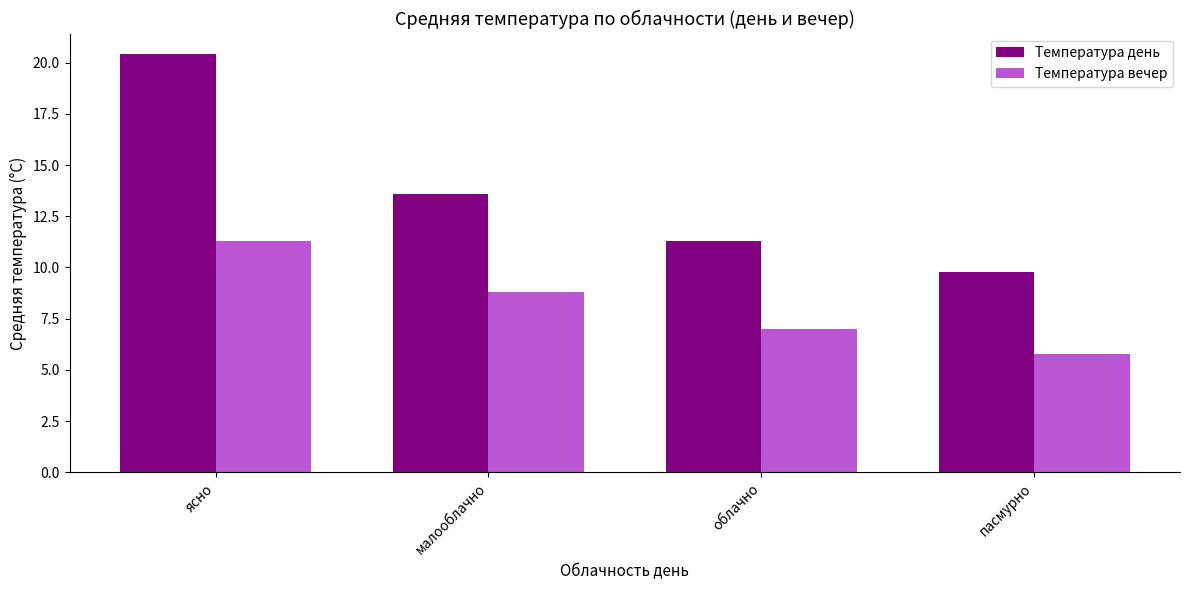

What is the average value of the Температура день series?

13.8